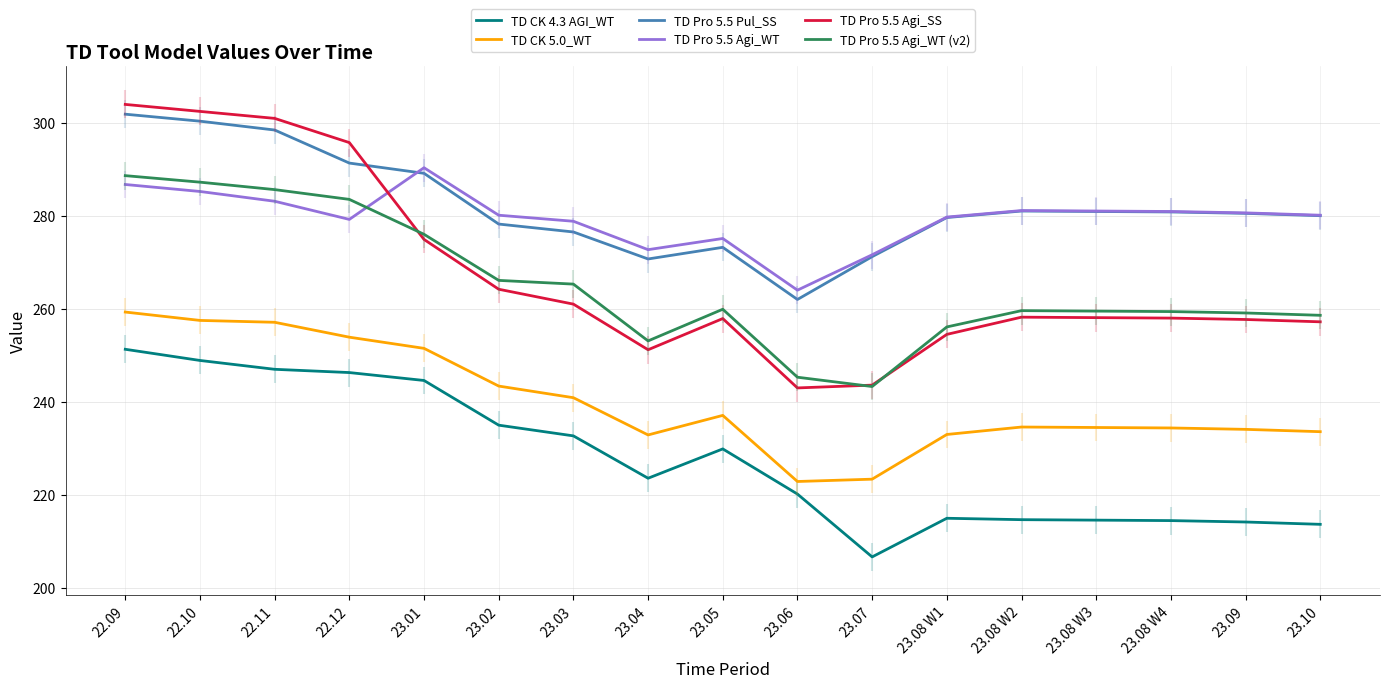

How many data points in TD Pro 5.5 Agi_SS are above 258?

9